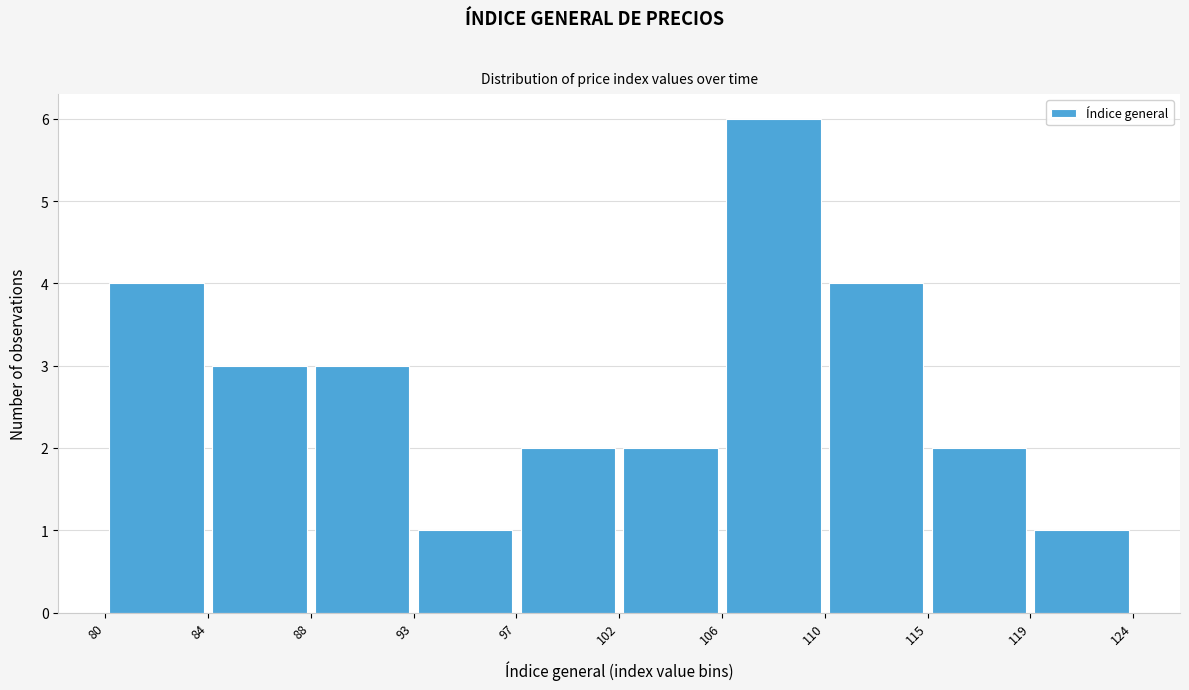

Reading left to right, transcribe this chart: for each bar, give the range it covers on the x-axis and its height. The values are not printed on the chart, so give them approximately, as read against the axis.

80 to 84: 4
84 to 88: 3
88 to 93: 3
93 to 97: 1
97 to 102: 2
102 to 106: 2
106 to 110: 6
110 to 115: 4
115 to 119: 2
119 to 124: 1